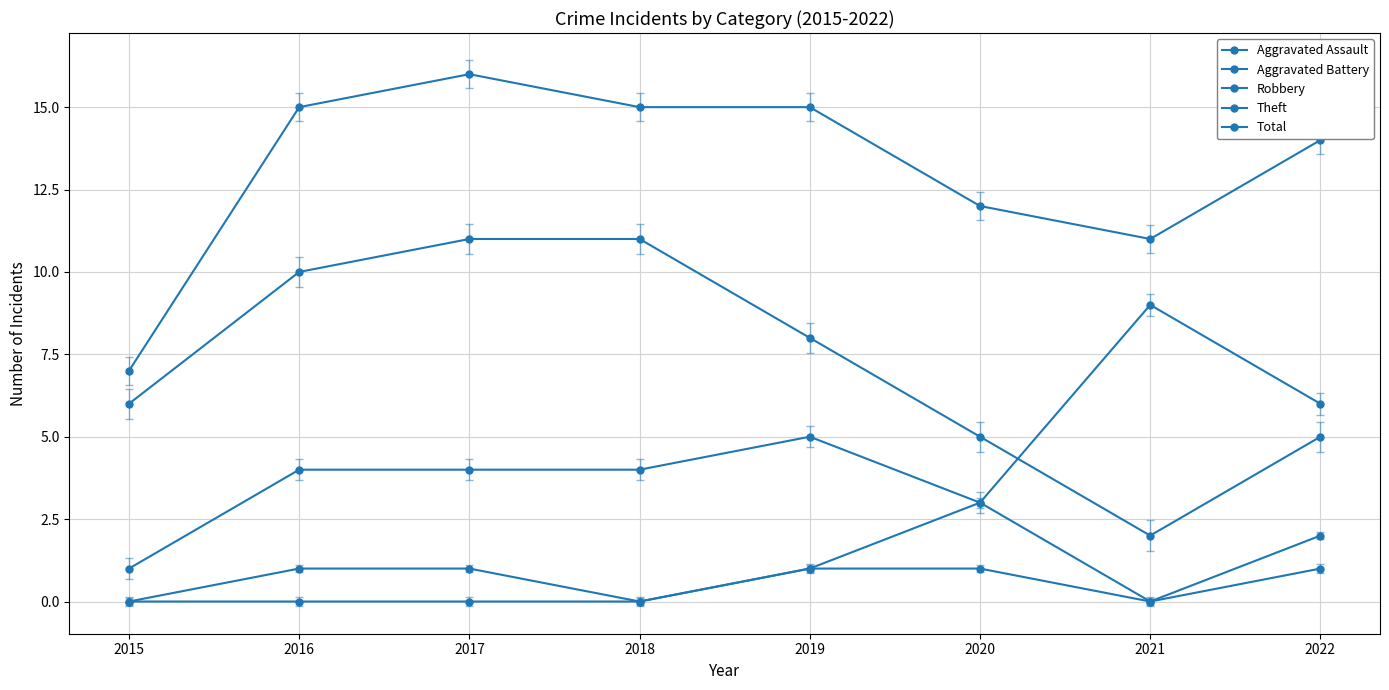

What is the total value across all series at 2020?

24